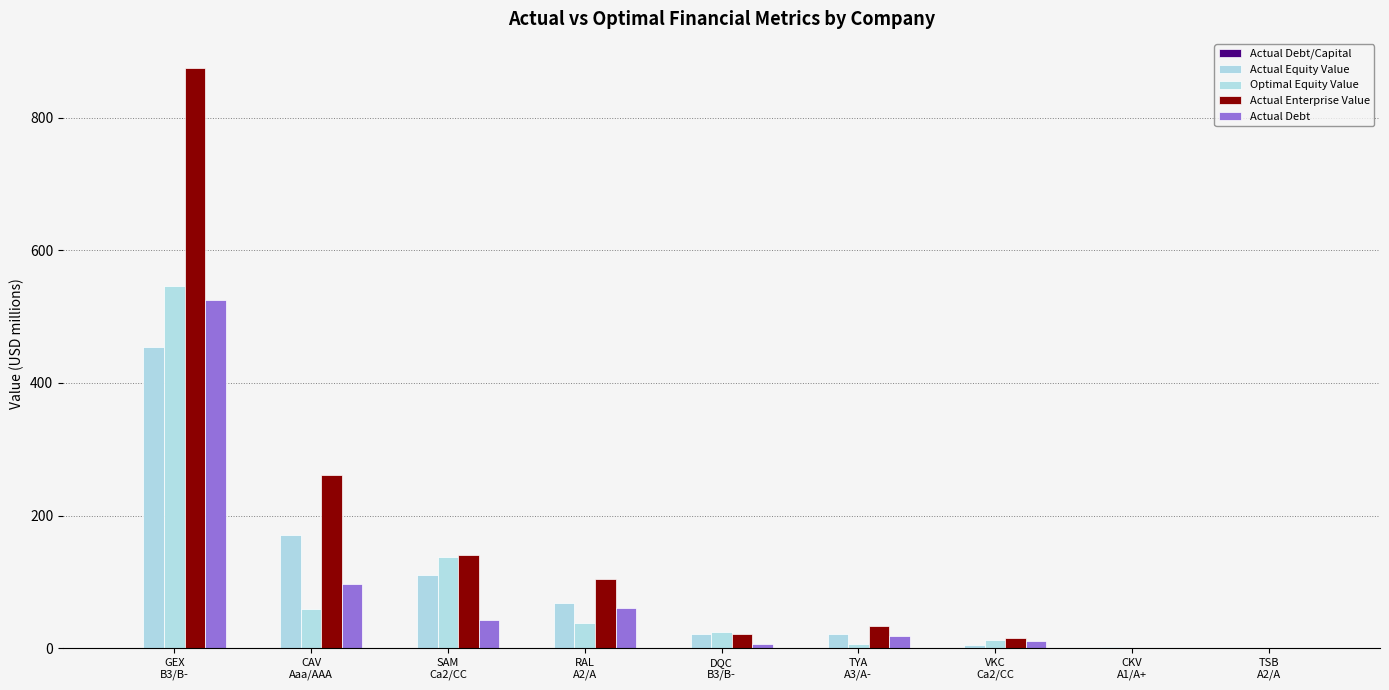

How many distinct data groups are displayed?

5